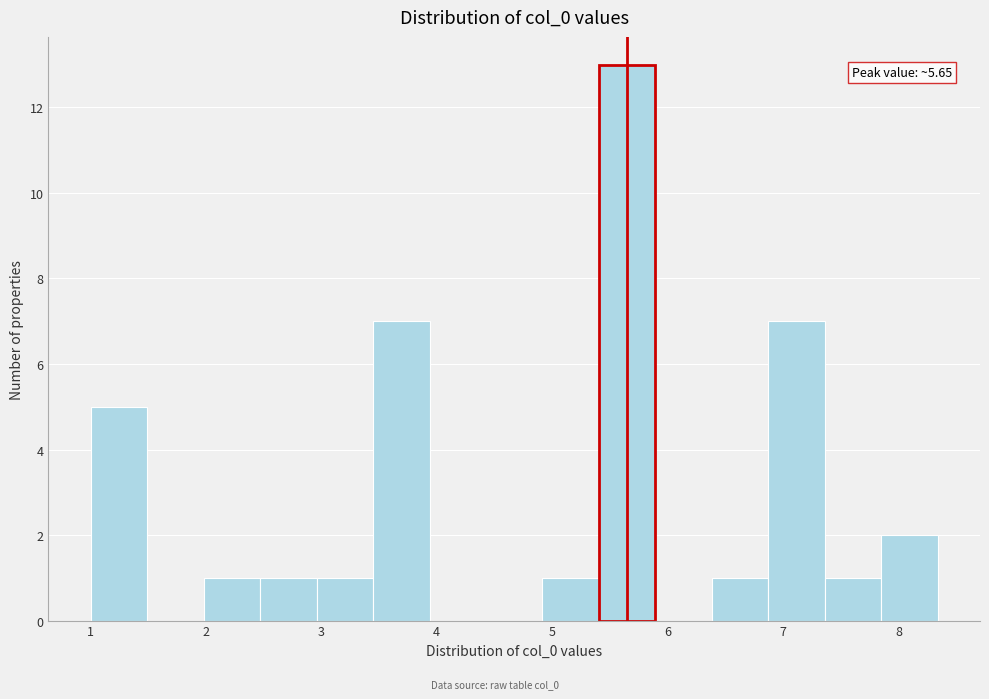

Which range on the x-axis has the tallest bar?

5.4 to 5.9